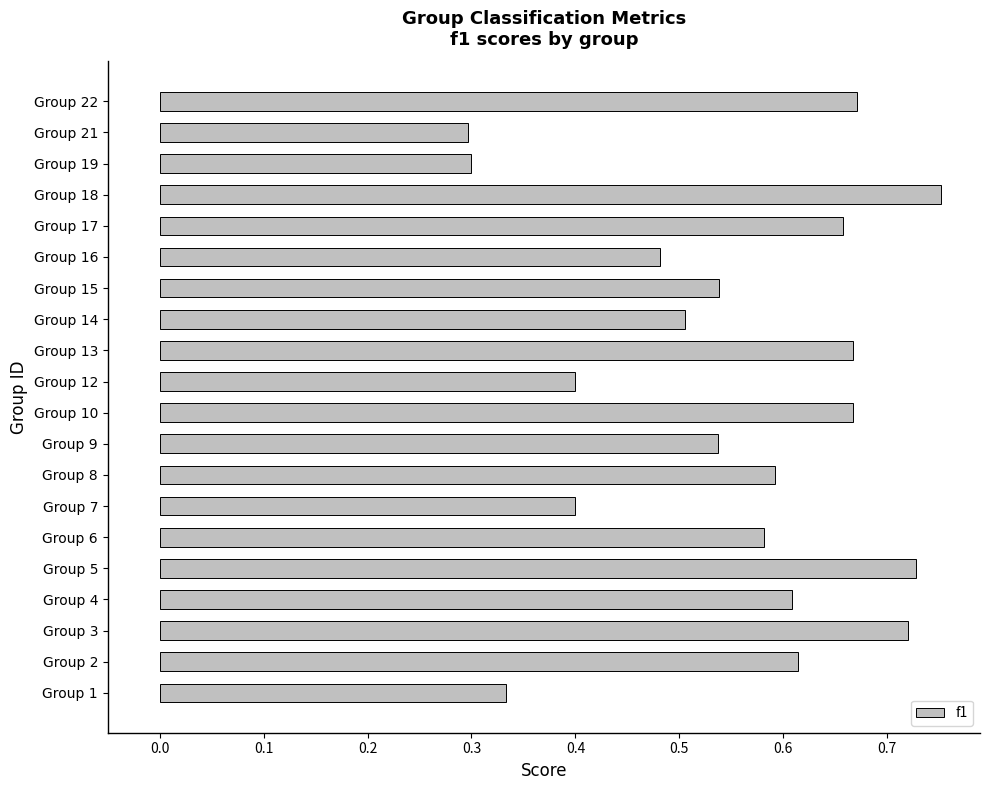

True or false: the data shows 0.9 at Group 6.

False